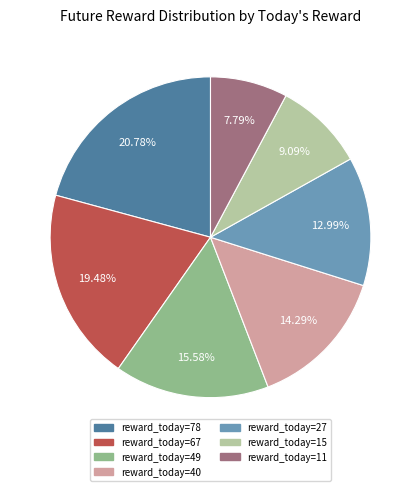

Approximately how many times larger is the value at reward_today=78 compared to reward_today=67?

1.1